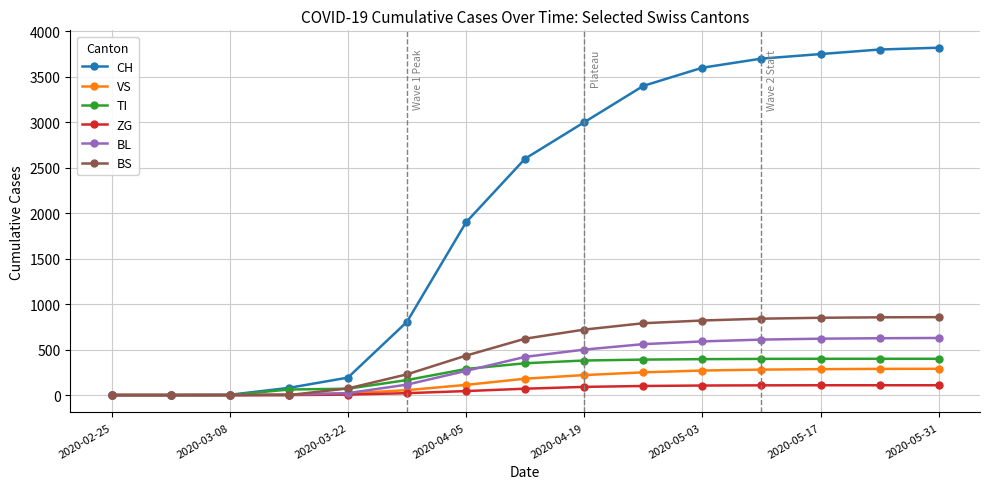

At how many categories does at least one series exceed 2132?

8